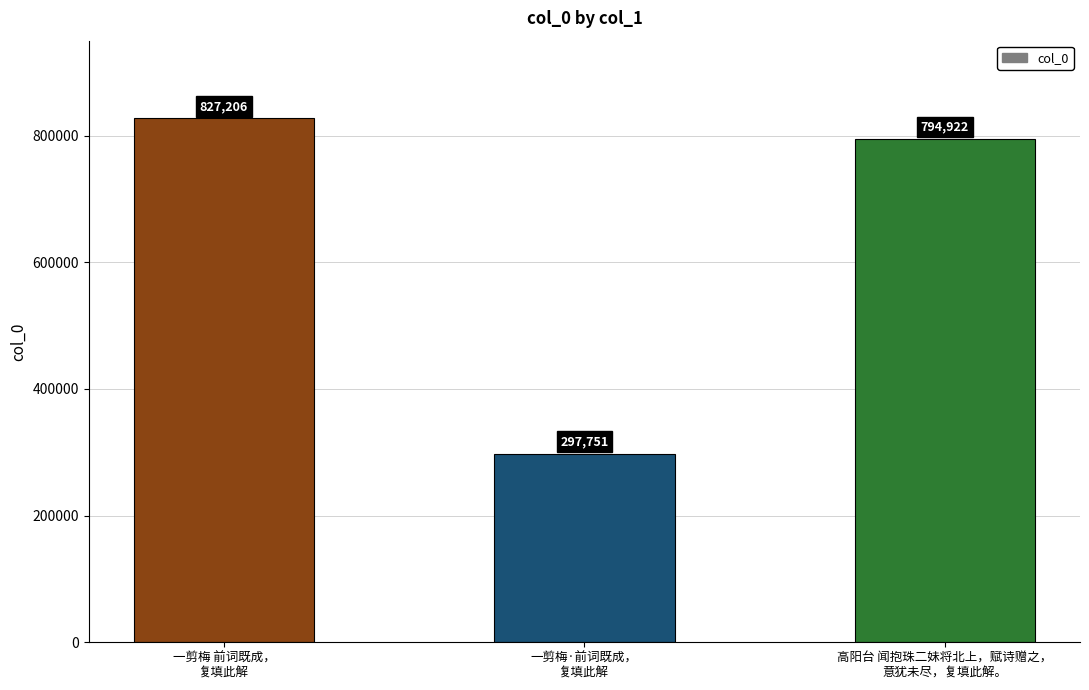

Reading right to left, extract all data points from this chart.

794922	297751	827206